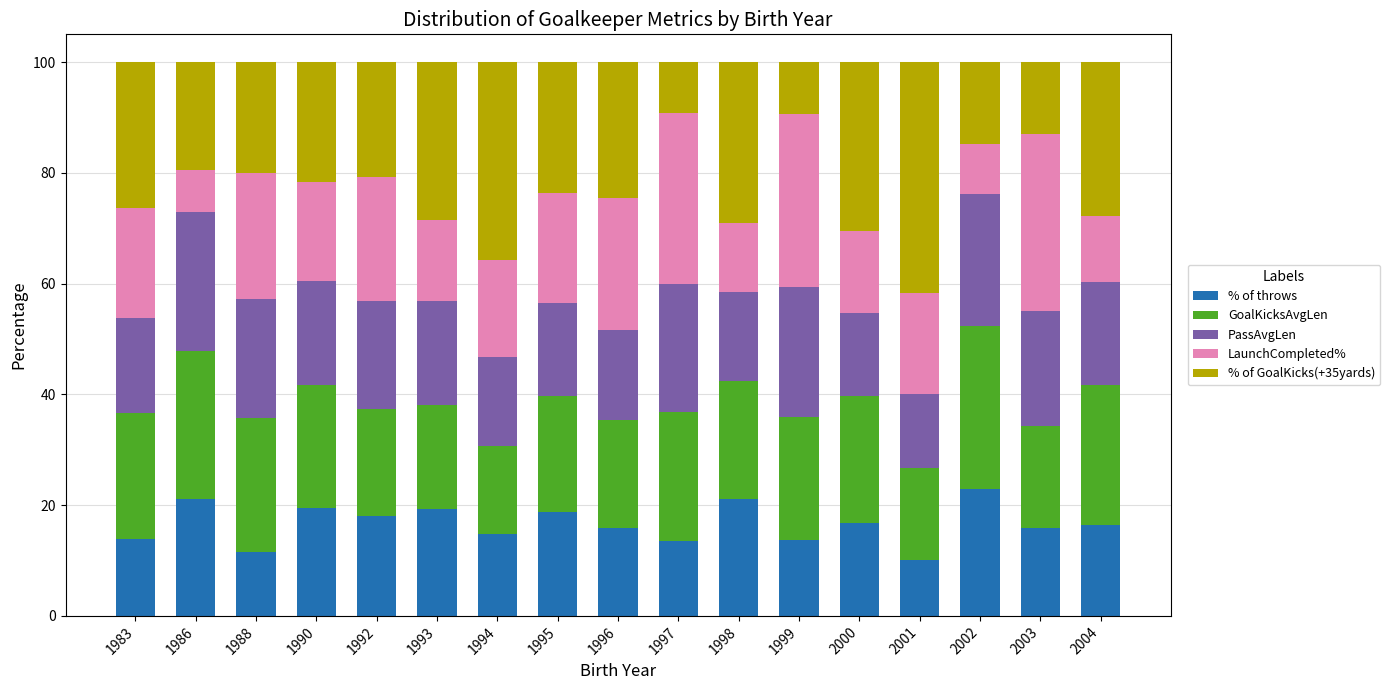

The % of throws series shows 3.6 at 2001. True or false?

False